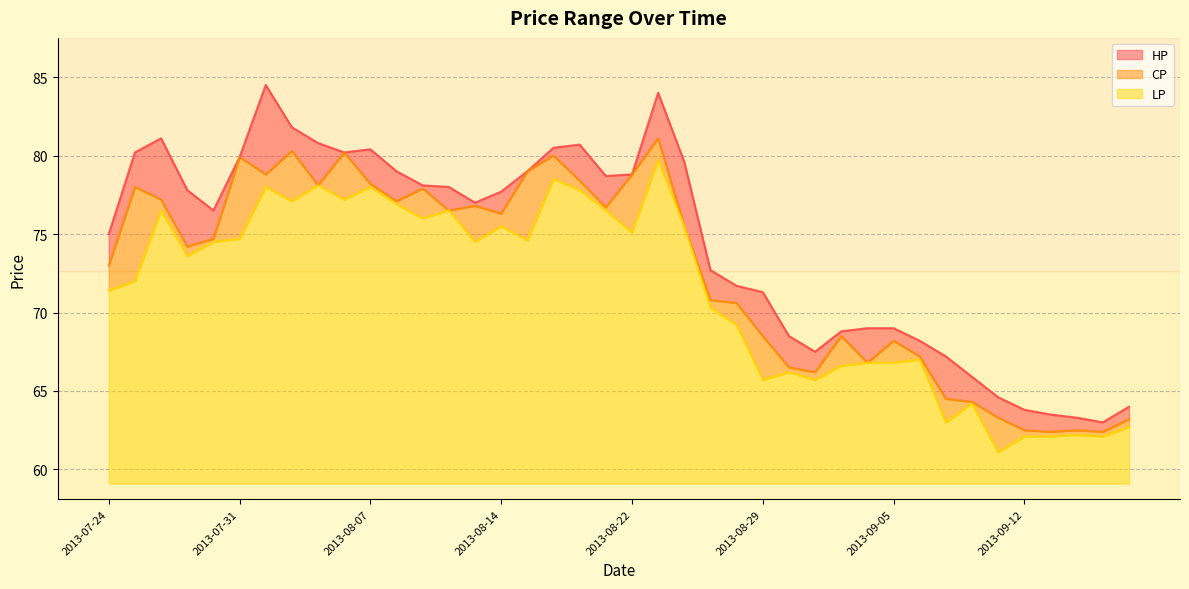

True or false: HP has a value of 80.7 at 2013-08-19.

True